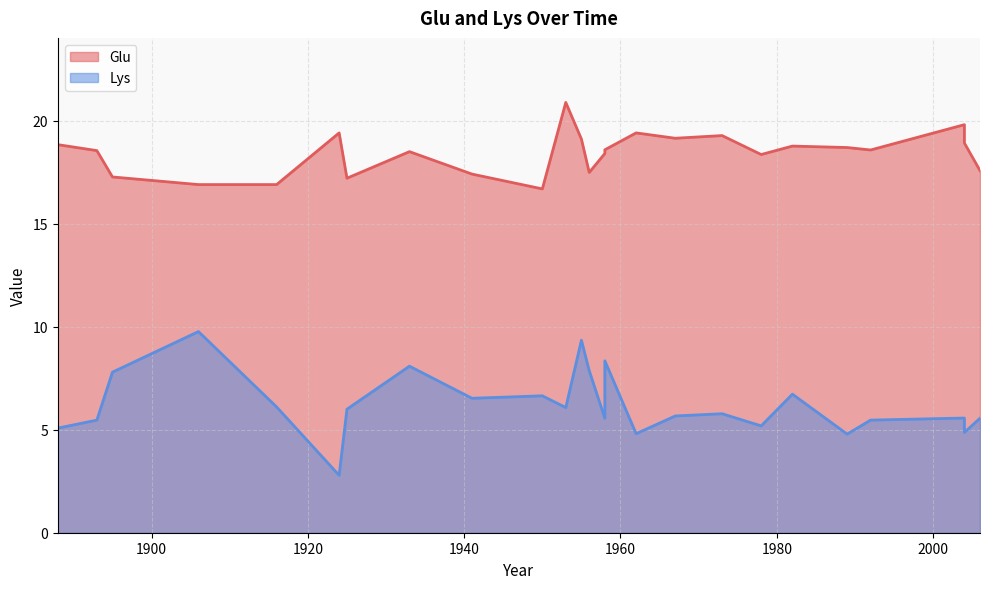

Is the value of Lys at 2004 greater than the value of Glu at 1992?

No